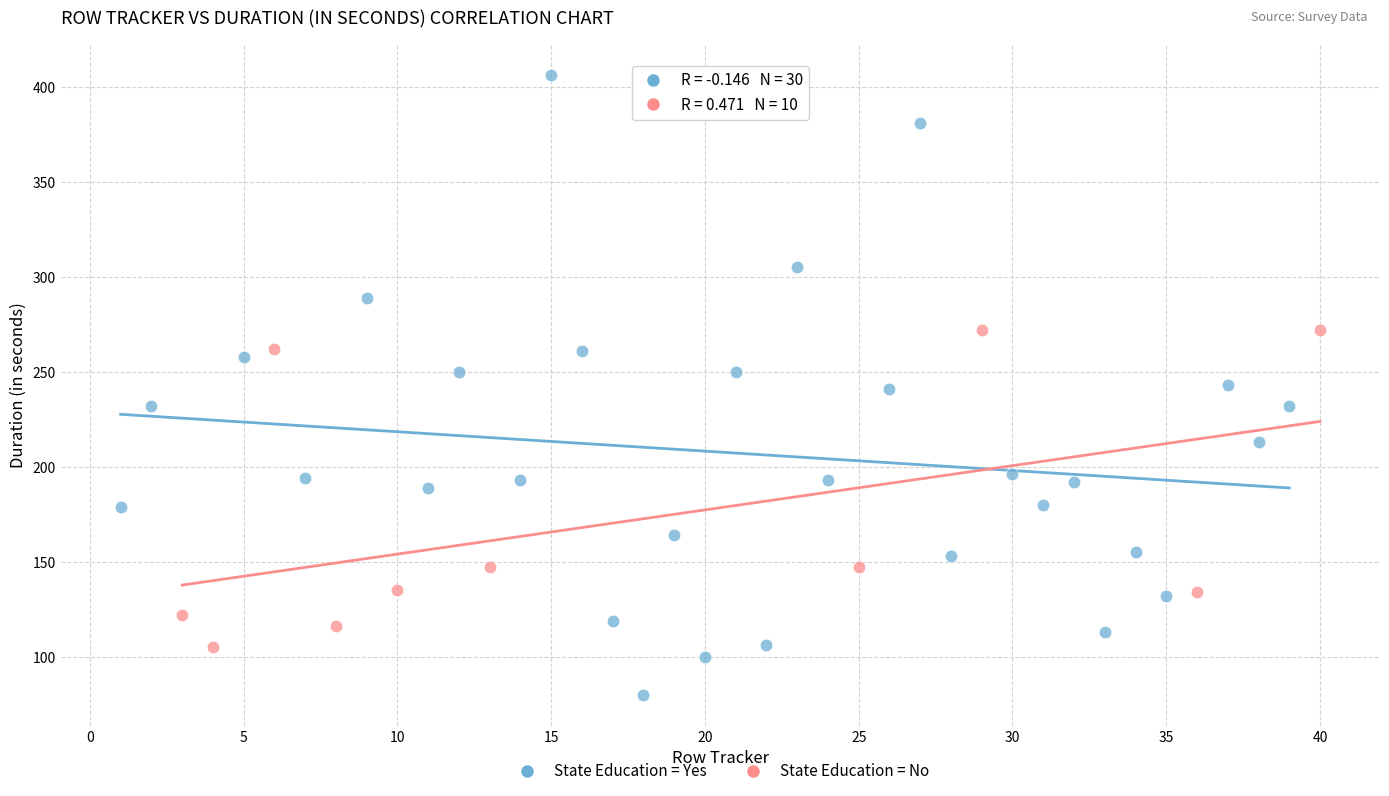

Which series contains the lowest Y value?

State Education = Yes